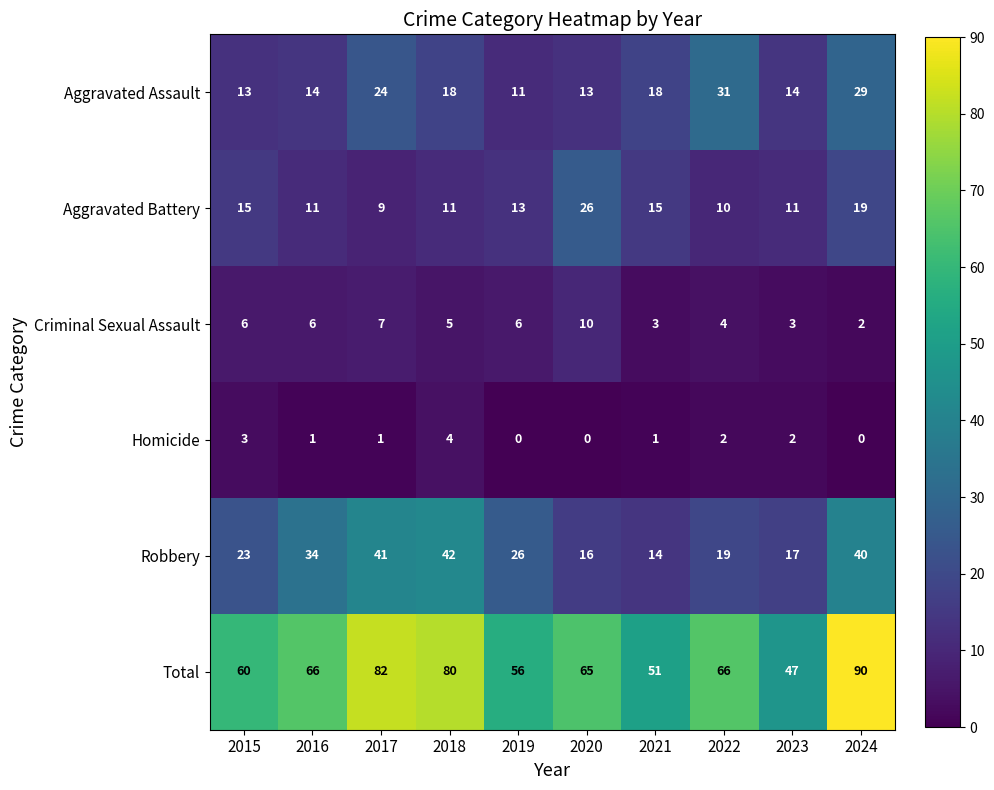

What is the maximum value for Criminal Sexual Assault?

10